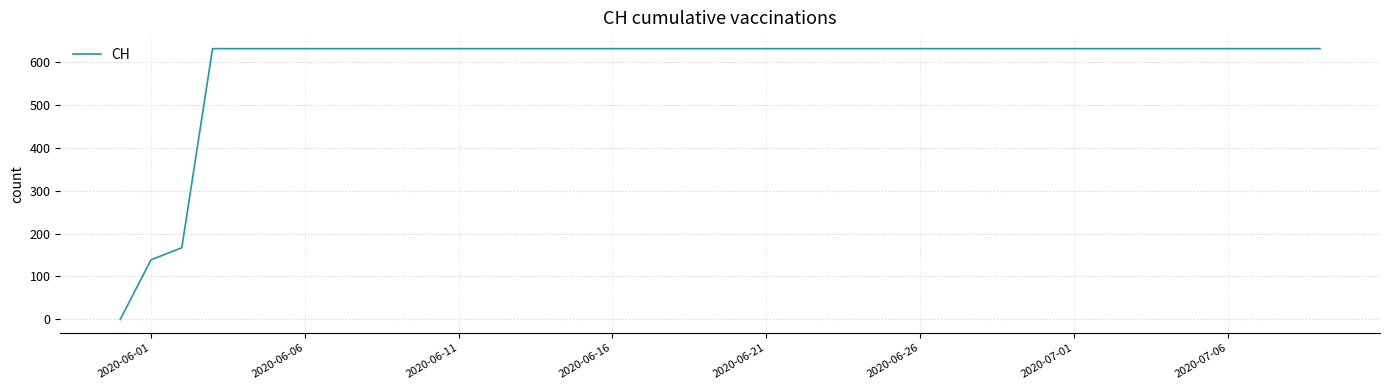

What is the maximum value shown in the chart?

631